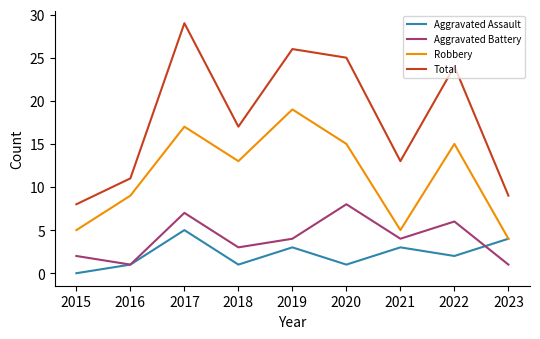

What is the spread (max minus min) of values at 2022?

22